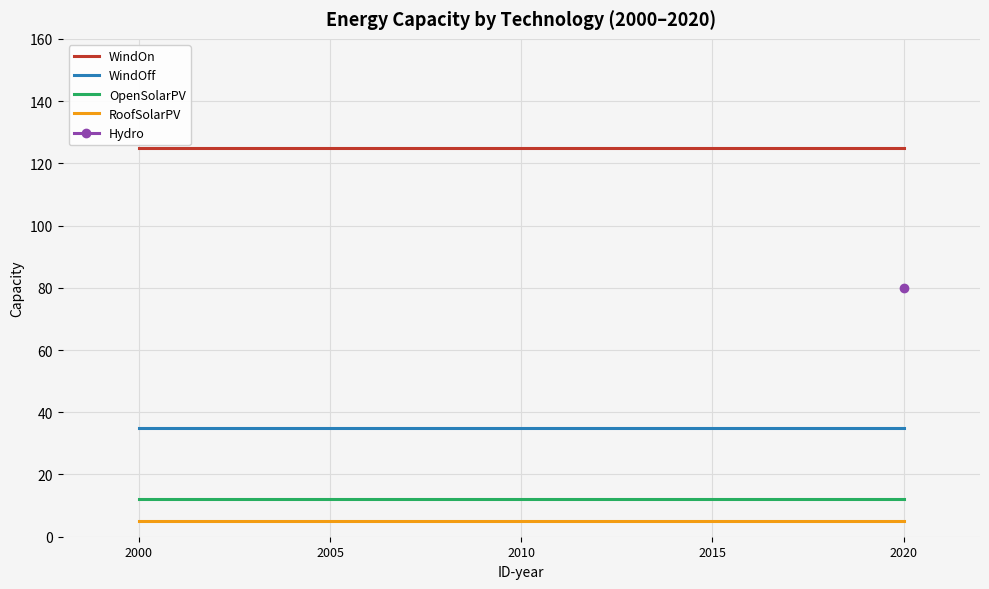

What is the total value across all series at 2000?

177